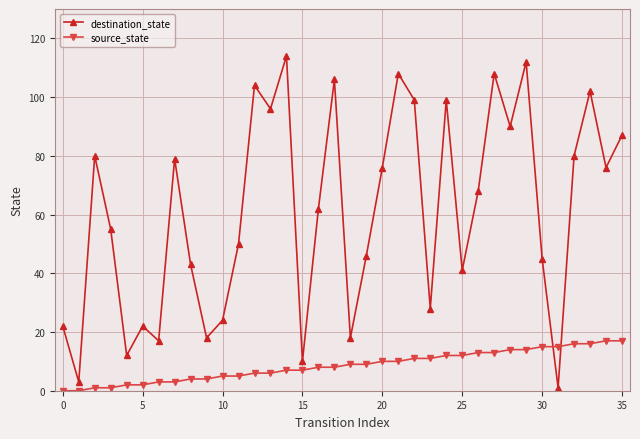

True or false: destination_state has more than 1 interior local peaks.

True